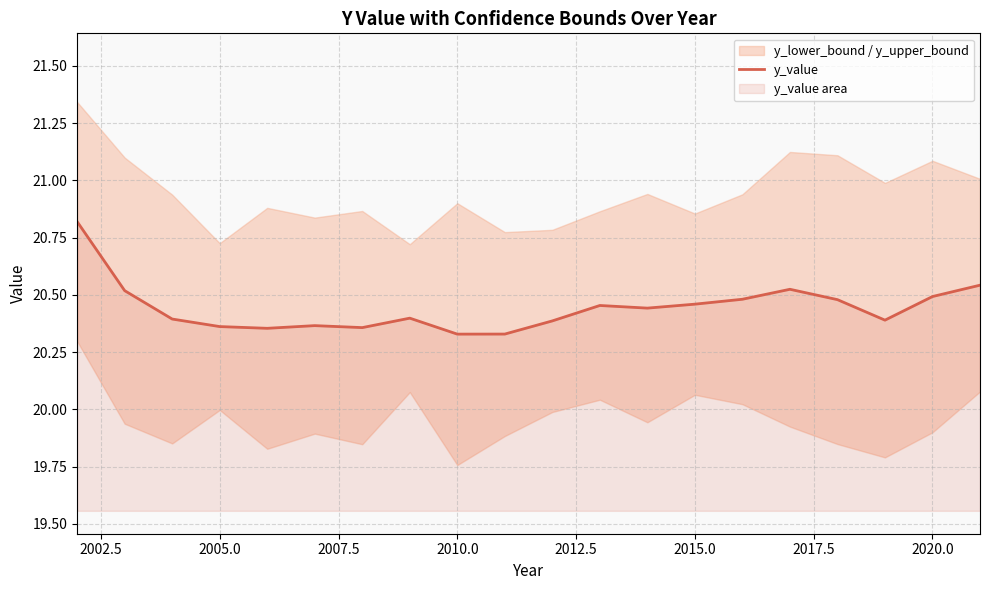

The value at 14 is 5.4. True or false?

False